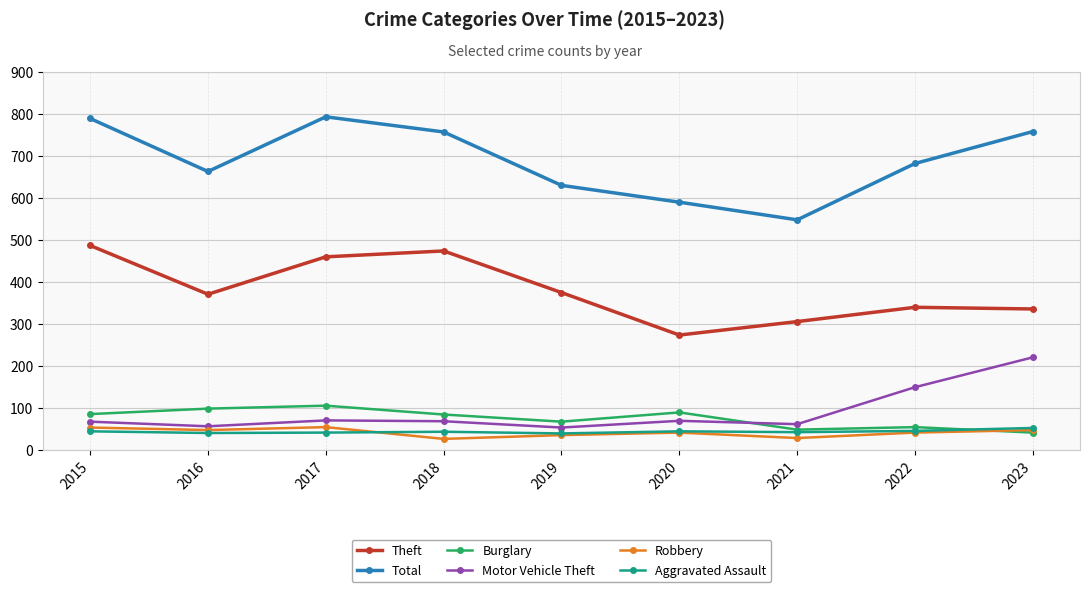

True or false: Theft and Robbery cross at least once.

False